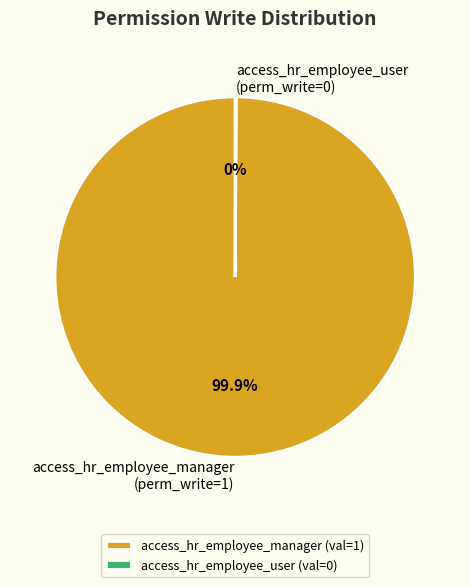

Is access_hr_employee_manager the majority of the pie?

Yes